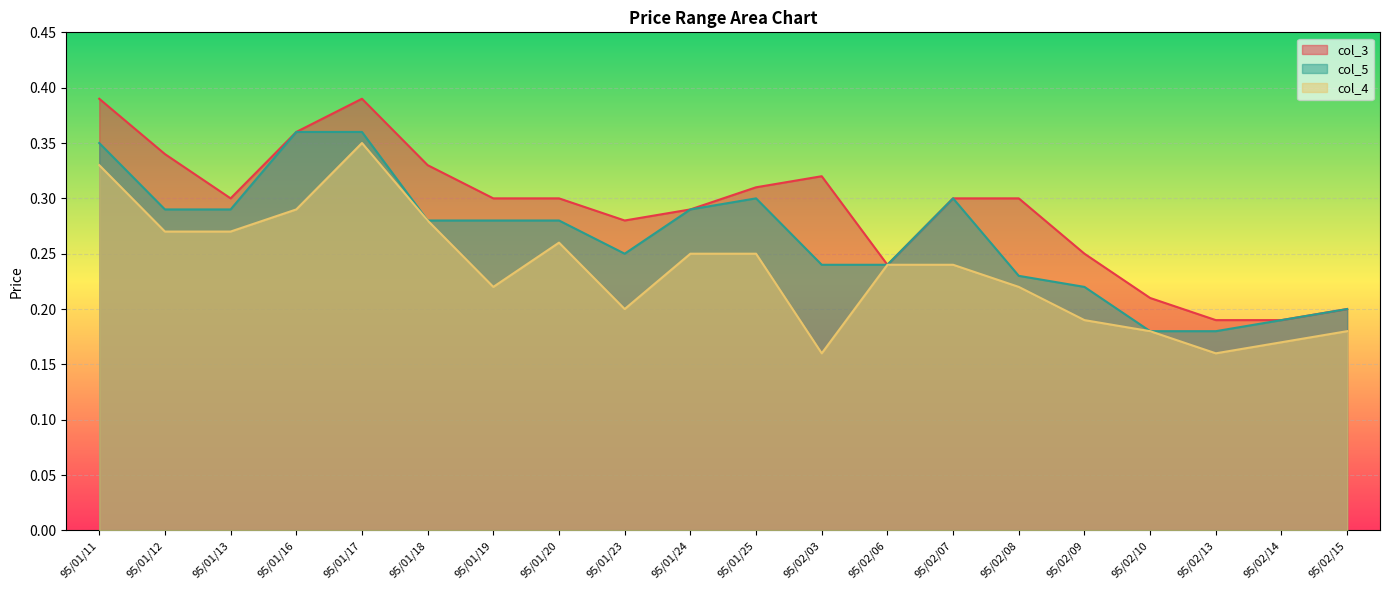

What is the label of the 7th point from the left?

95/01/19